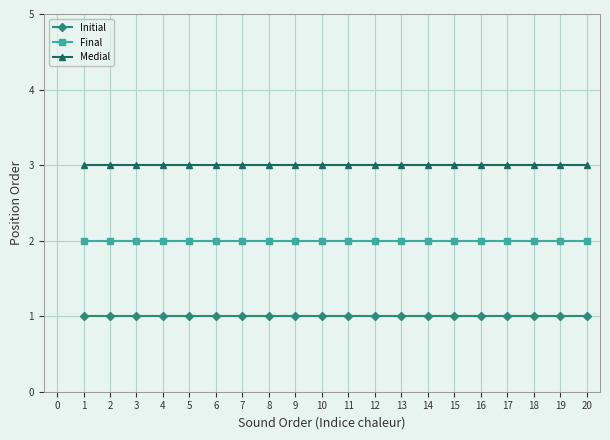

List the series in order of their overall mean, lowest first.

Initial, Final, Medial